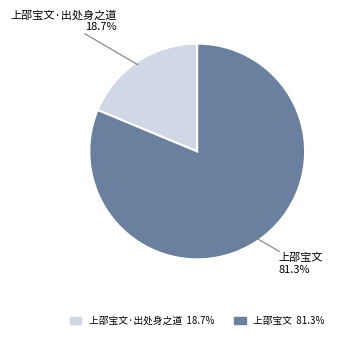

The 上邵宝文 slice represents 90% of the pie. True or false?

False